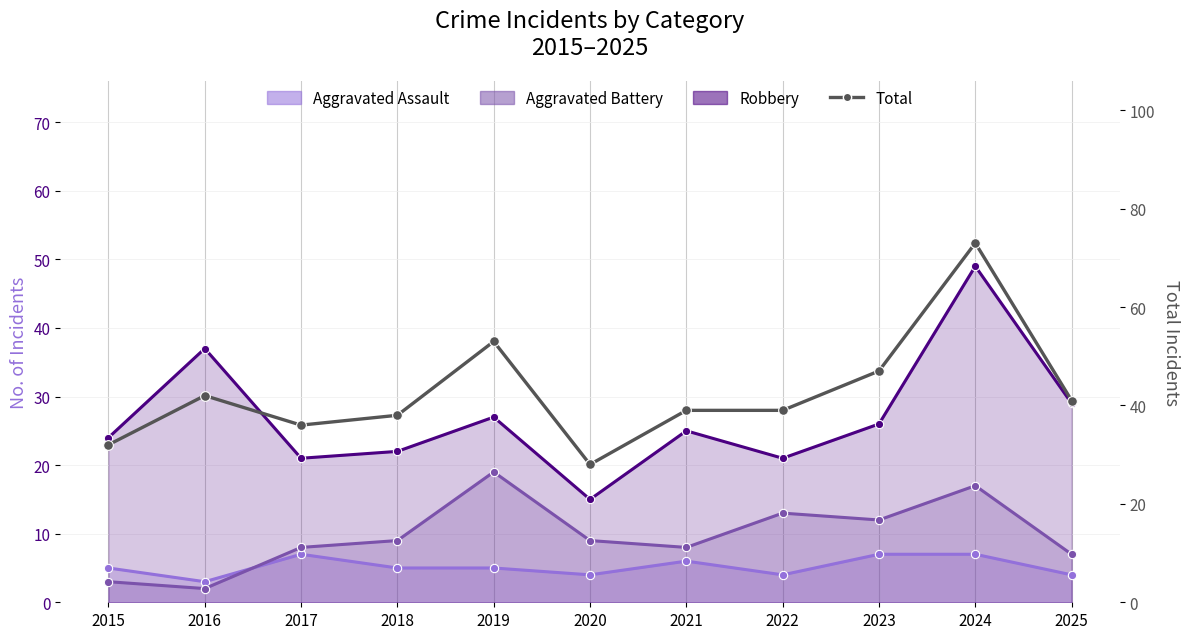

What is the value of the Aggravated Battery point at the 10th from the left?

17